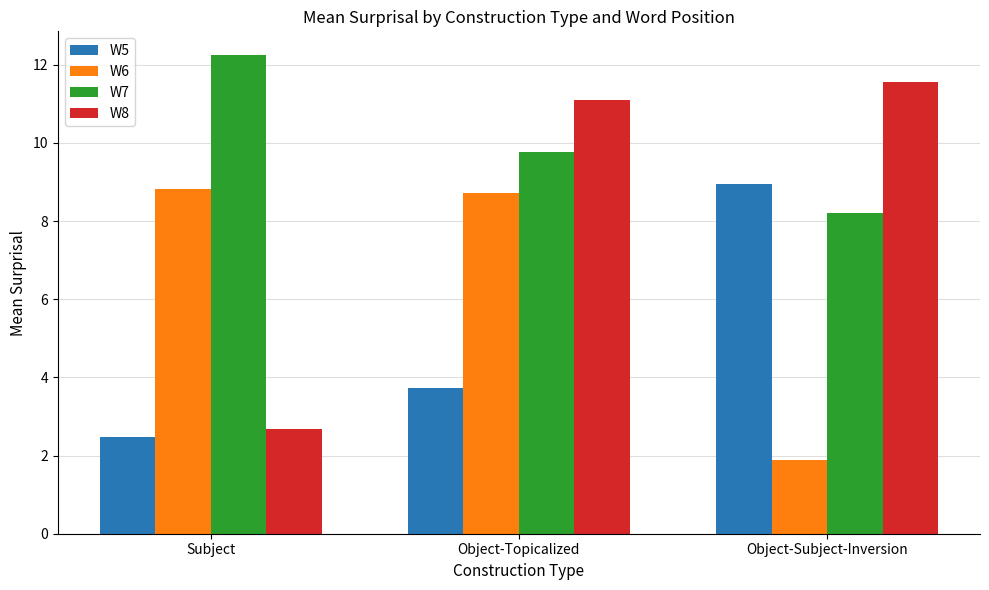

List the series in order of their overall mean, lowest first.

W5, W6, W8, W7